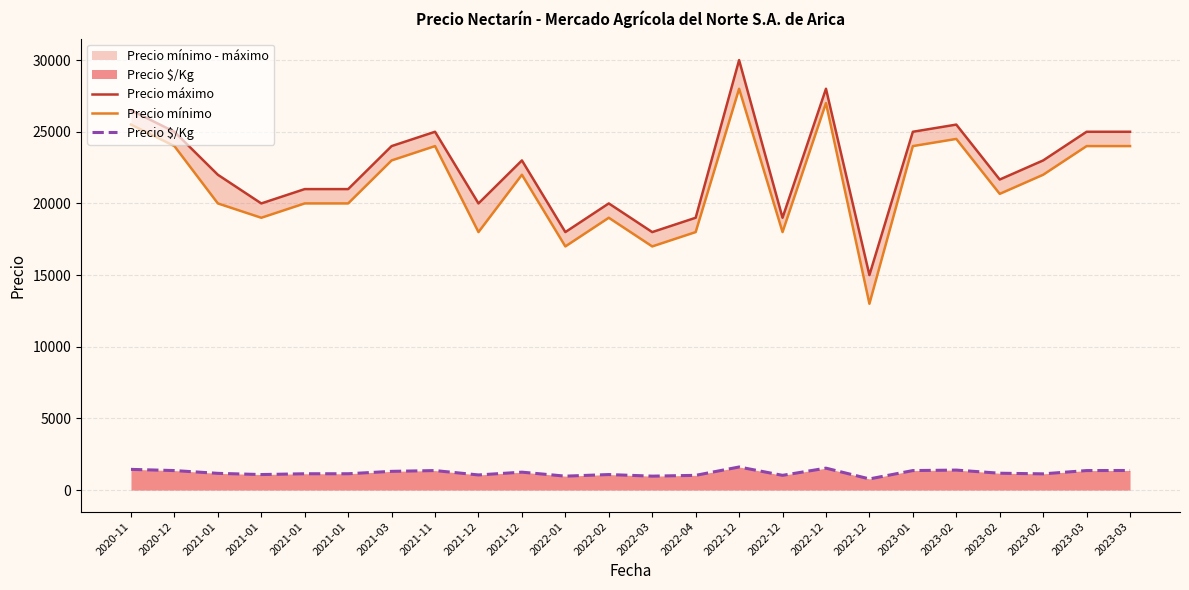

Which series has the widest spread of values?

Precio máximo